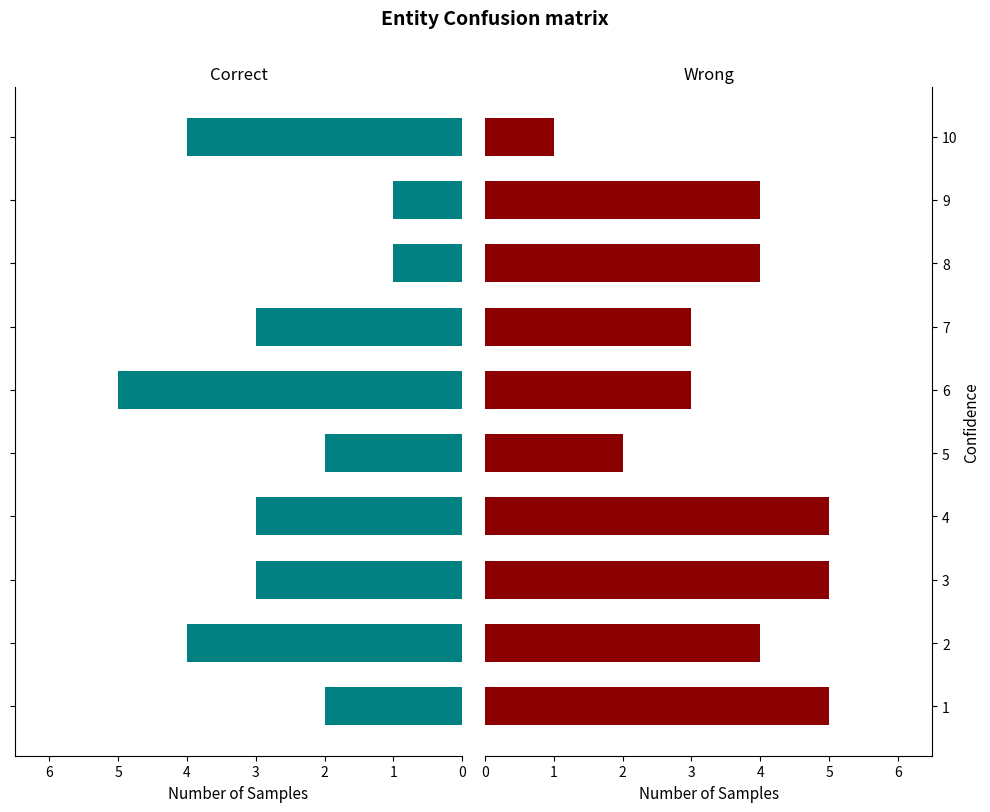

What is the minimum value for Correct?

1